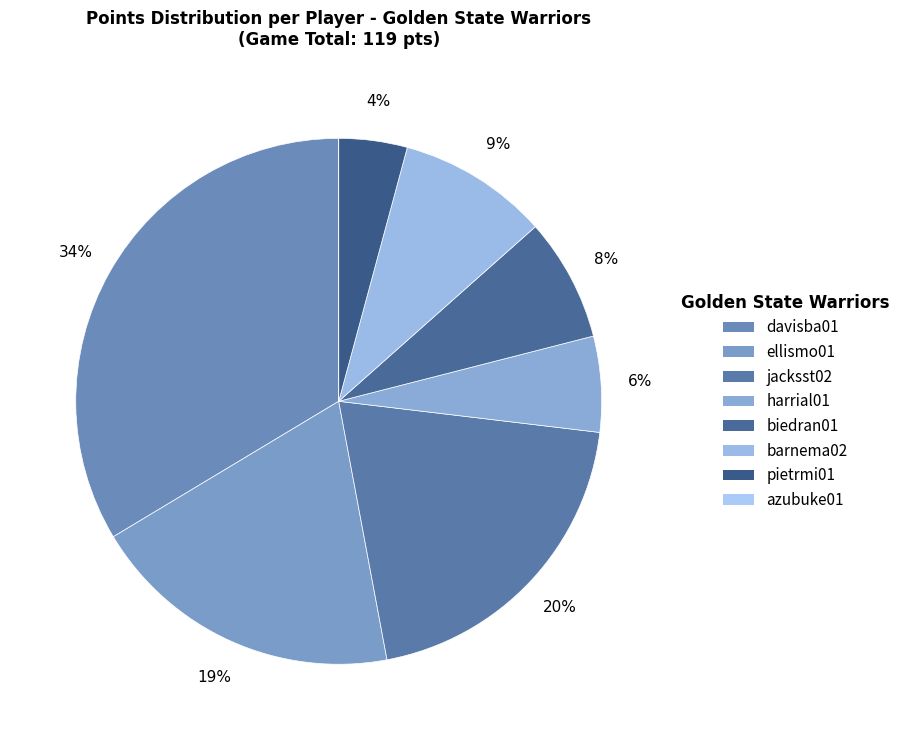

To the nearest percent, what is the combined percentage of biedran01 and davisba01?

41%